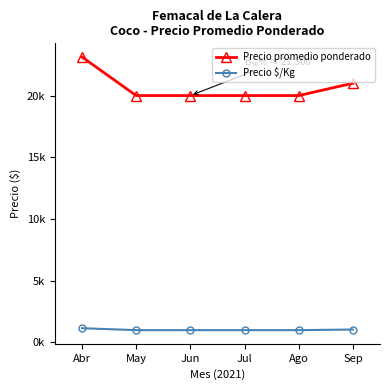

Between Jun and May, which is larger?

Jun